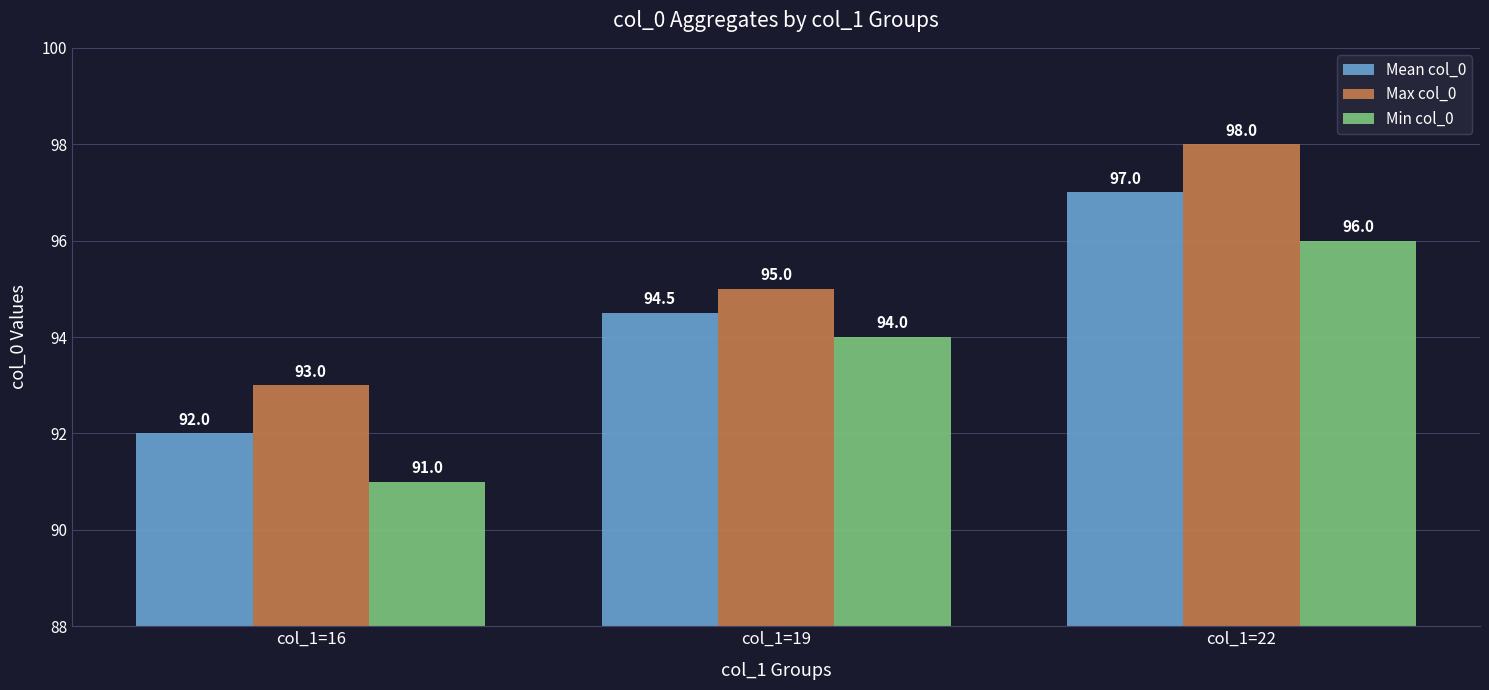

Which category has the highest value across all series?

col_1=22